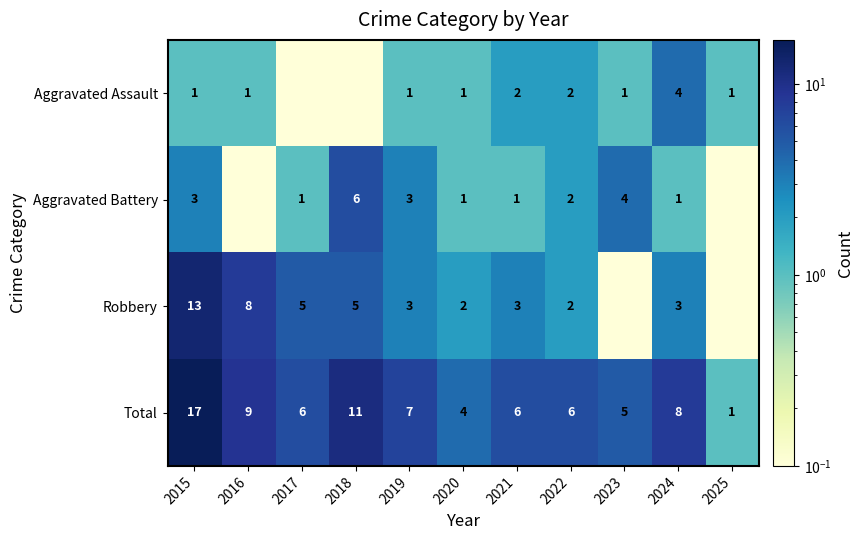

Between 2019 and 2021, which series saw the biggest shift?

Aggravated Battery